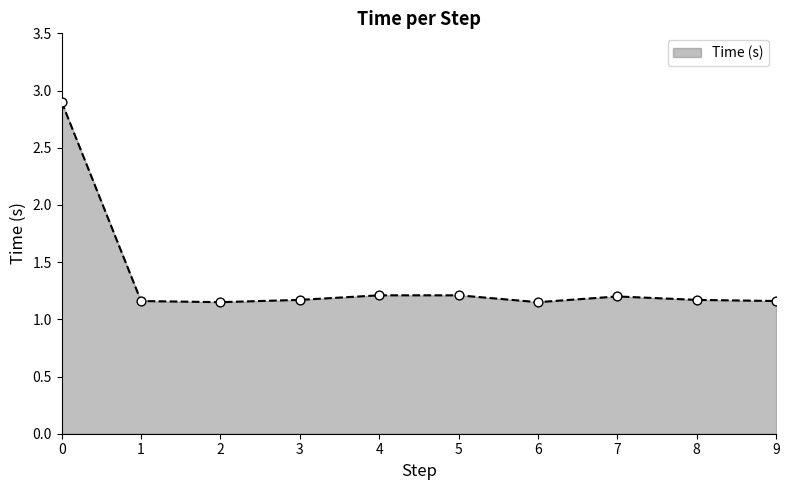

What is the ratio of the value at 3 to the value at 6?

1.0